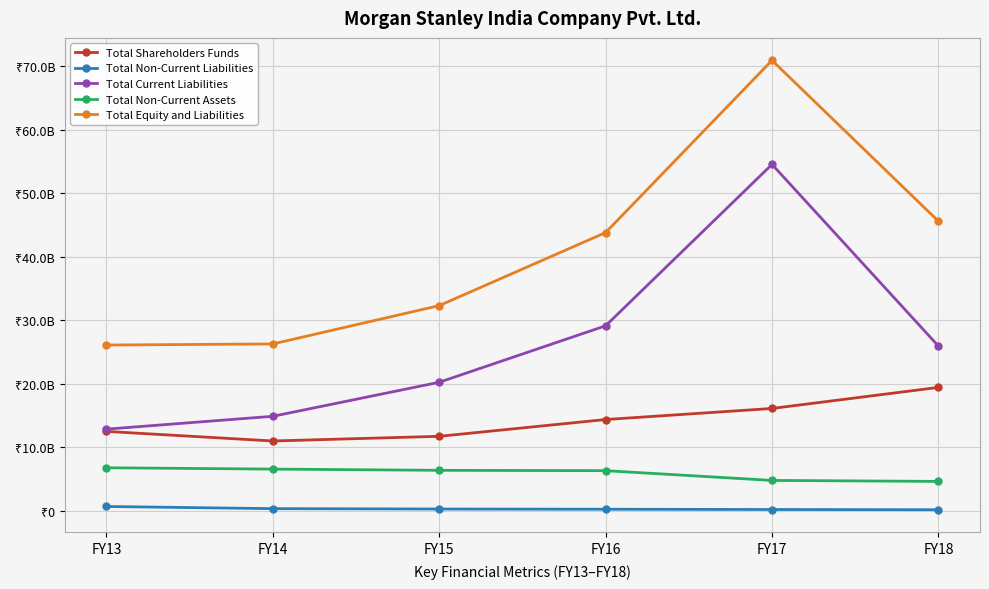

Does the chart have visible grid lines?

Yes